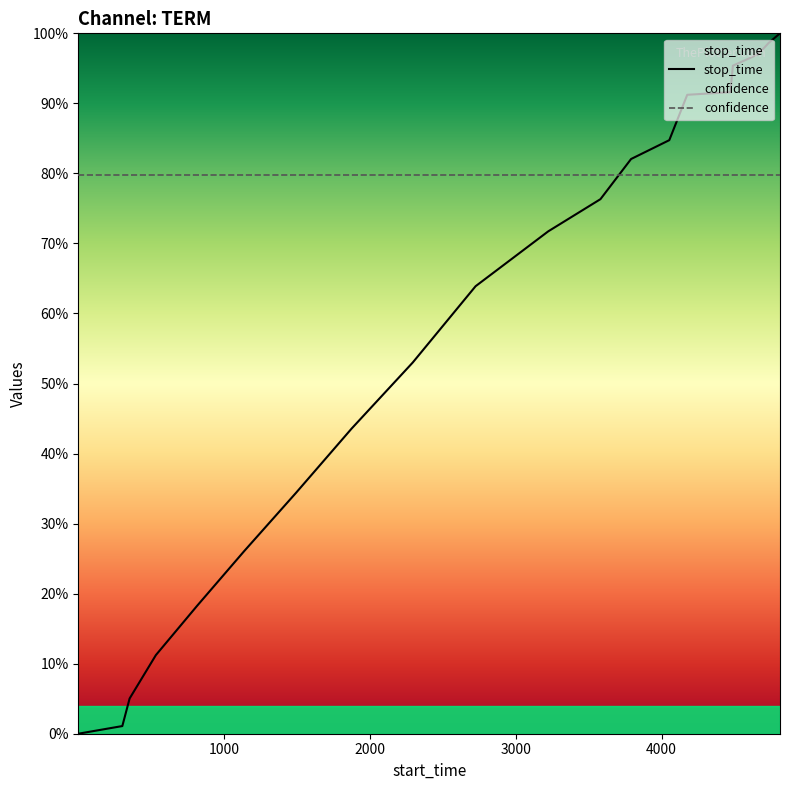

The value at 2725 is 0.6. True or false?

True